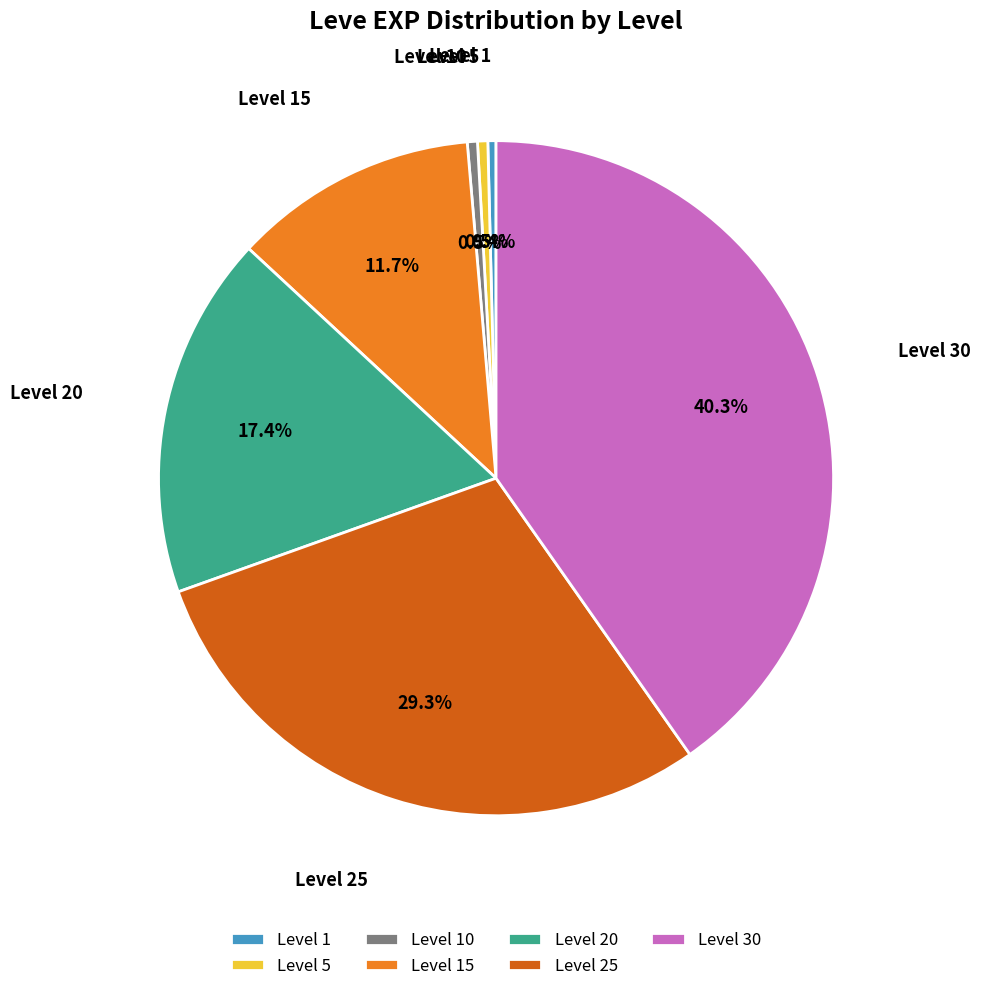

How many segments does this pie chart have?

7